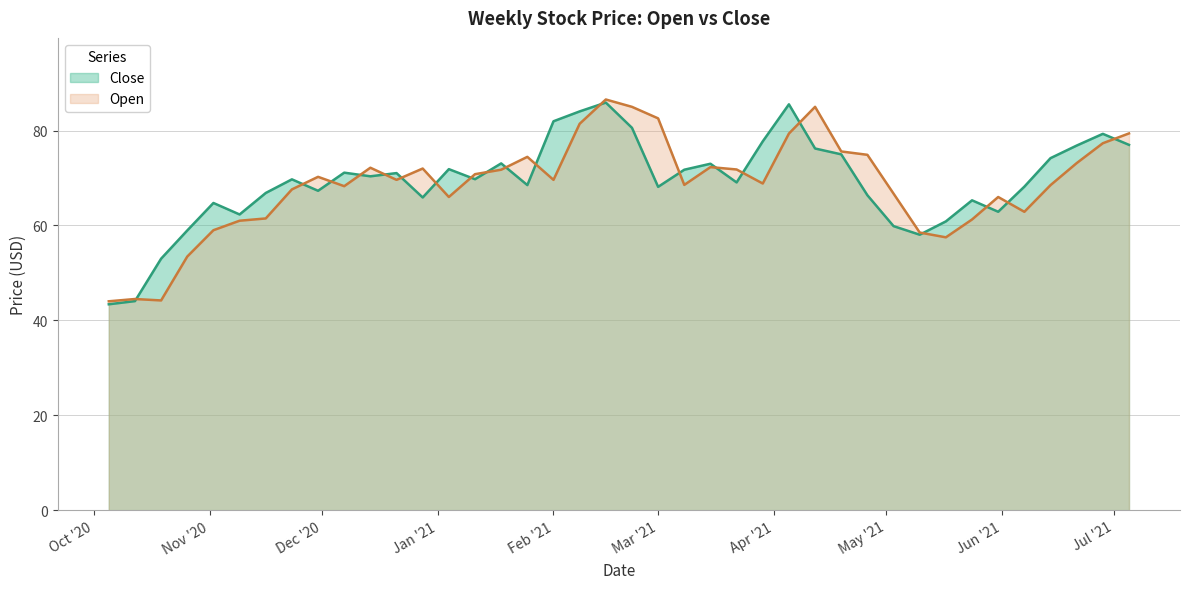

Which series has the largest range (max minus min)?

Open